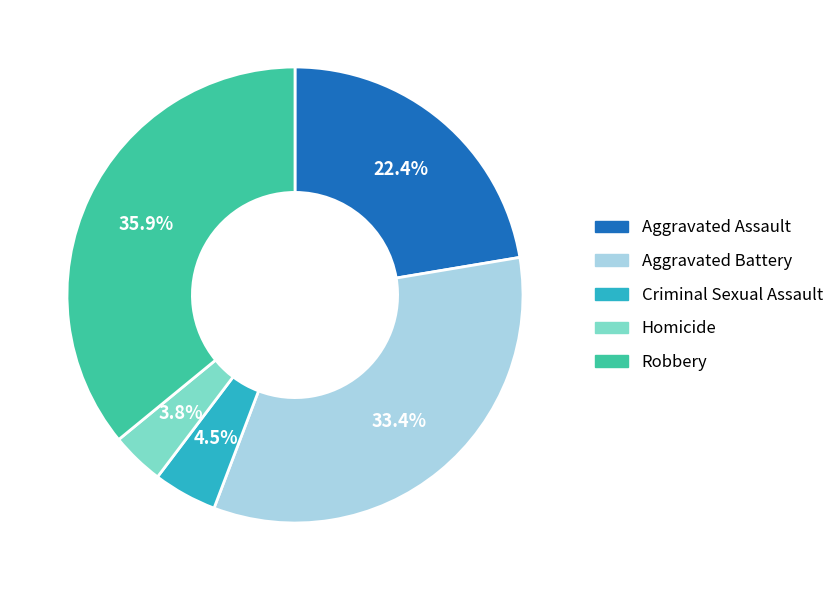

To the nearest percent, what is the difference between the Aggravated Battery and Homicide slice percentages?

30%